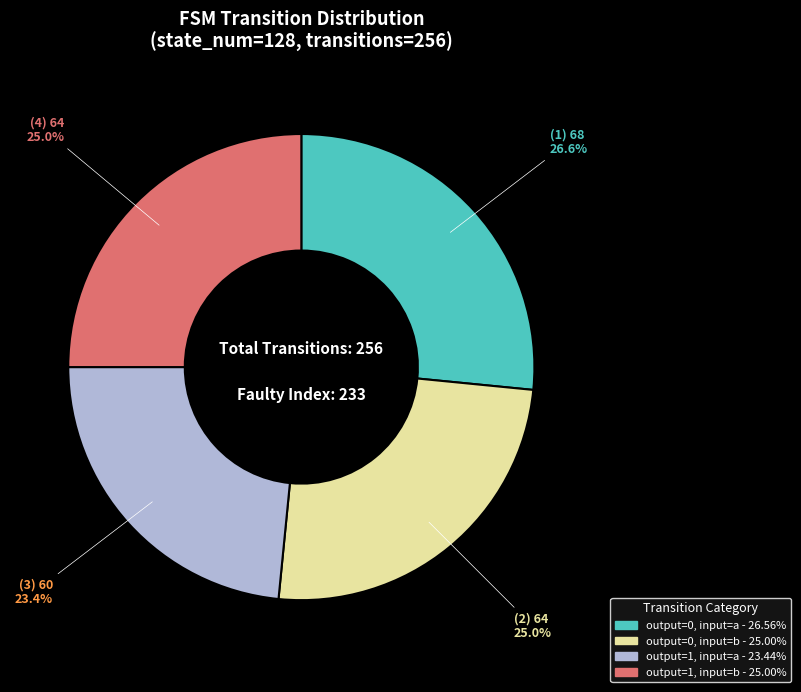

Is there a majority slice in this chart?

No